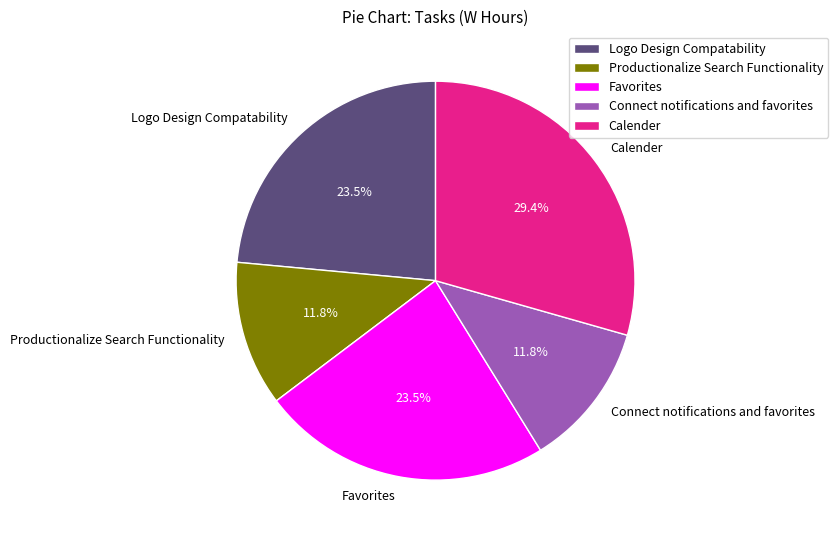

Combined, what portion of the pie is Productionalize Search Functionality and Favorites?

35.3%